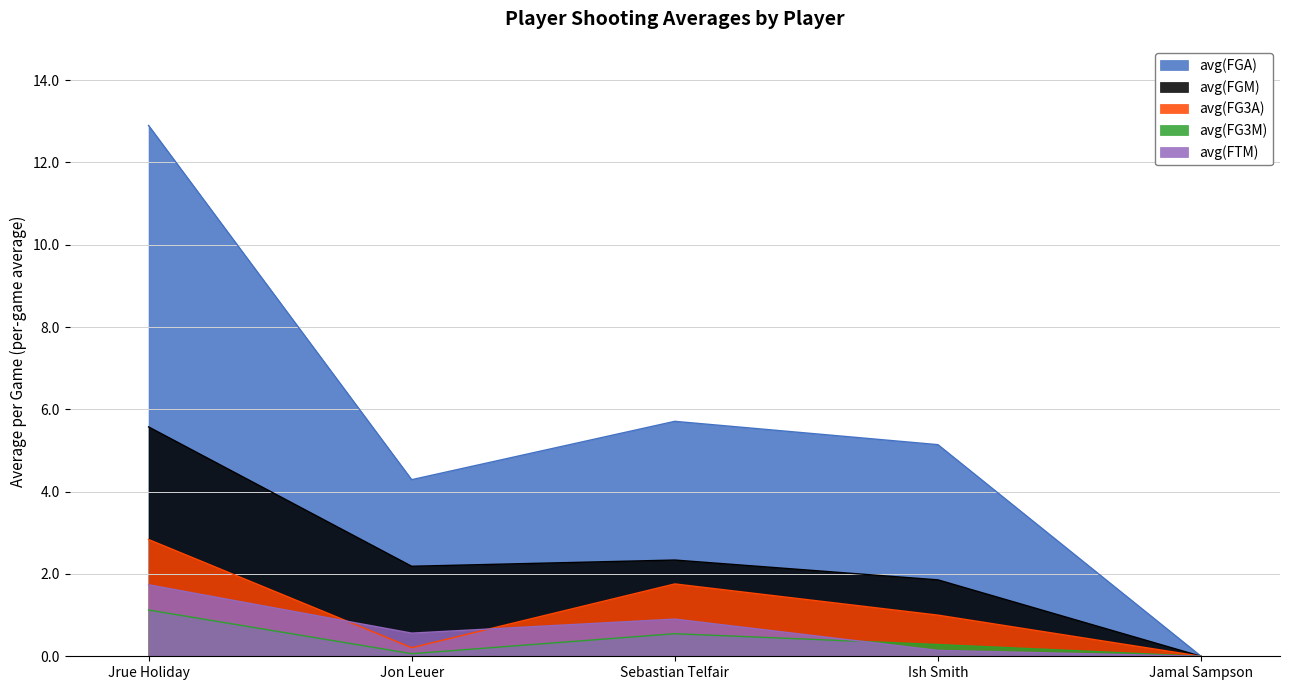

What are all the series names shown in the legend?

avg(FGA), avg(FGM), avg(FG3A), avg(FG3M), avg(FTM)